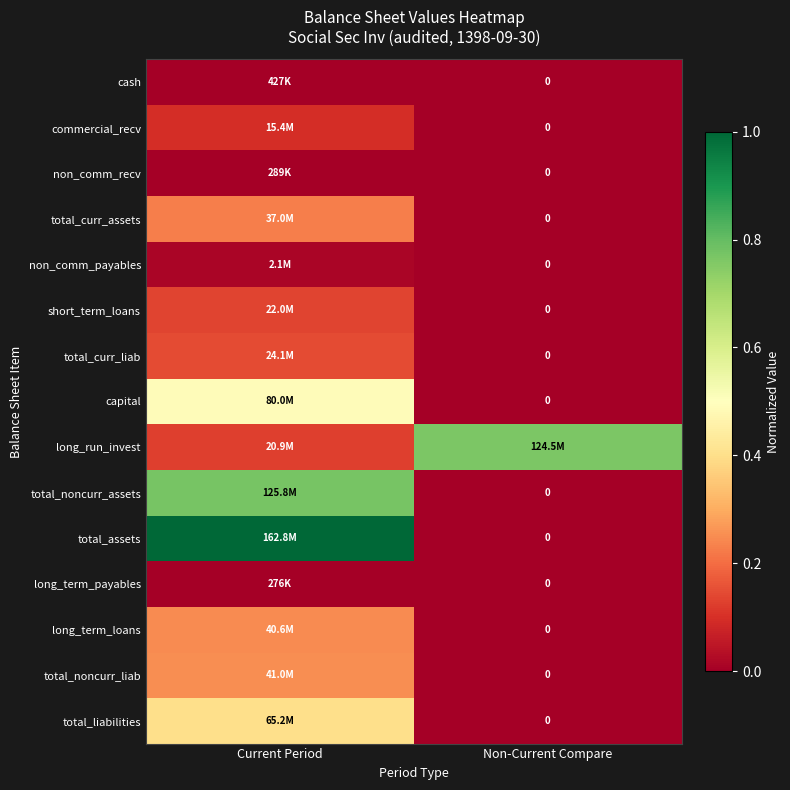

What is the total value across all series at Non-Current Compare?

0.8